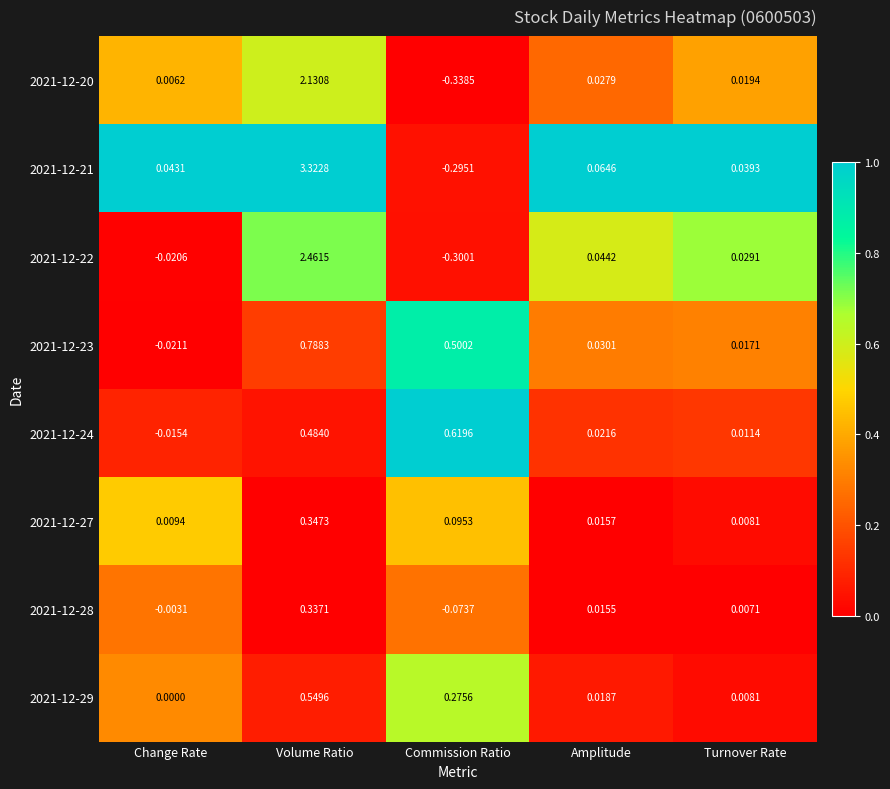

At which category is the sum across all series the highest?

Volume Ratio